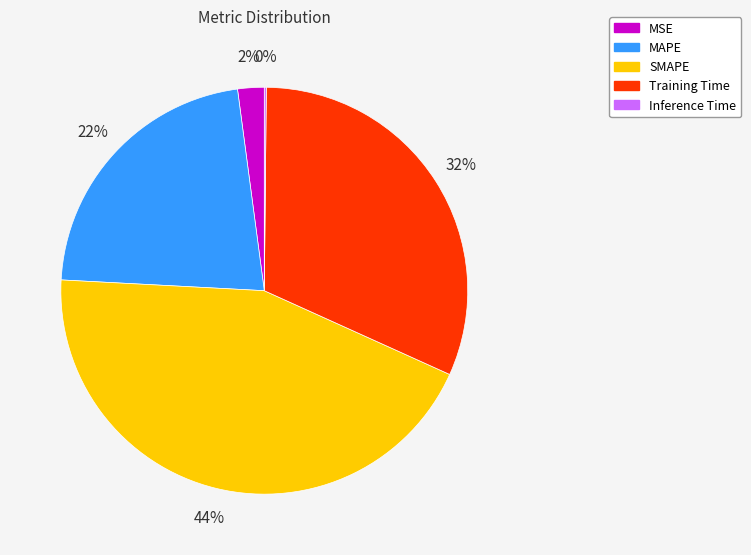

What is the largest slice in the pie chart?

SMAPE